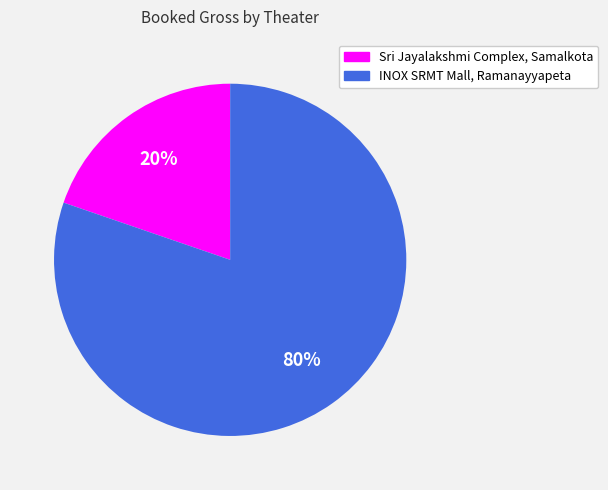

How many segments does this pie chart have?

2